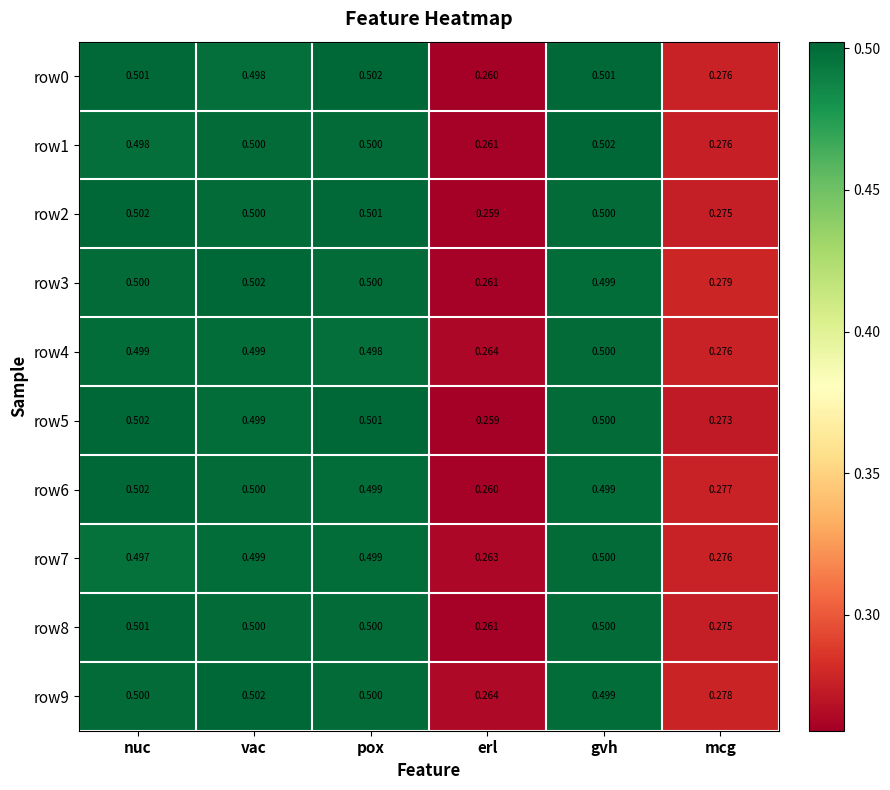

Which label corresponds to the smallest value in the chart?

erl